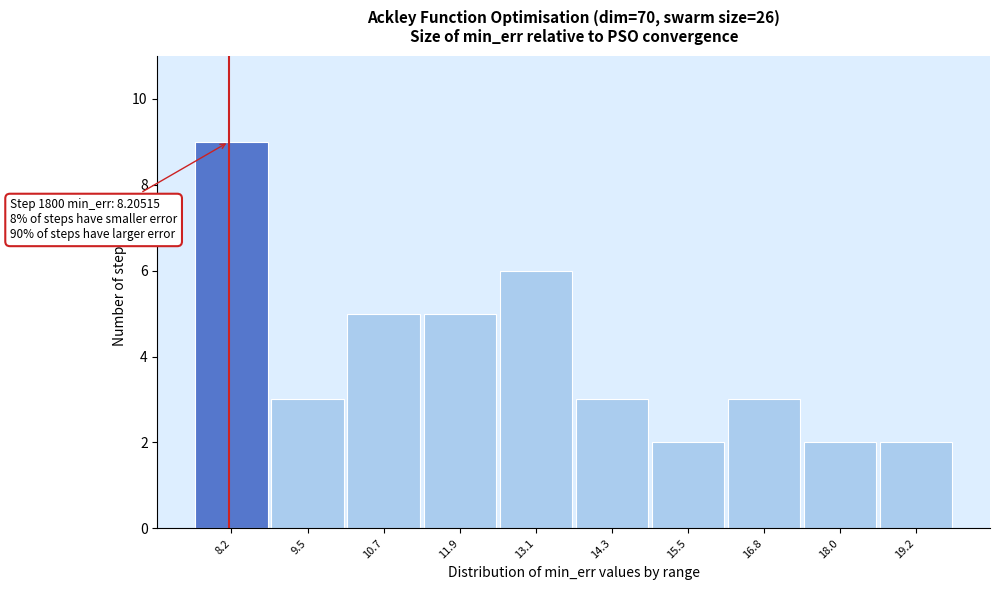

Which range on the x-axis has the tallest bar?

7.6 to 8.8